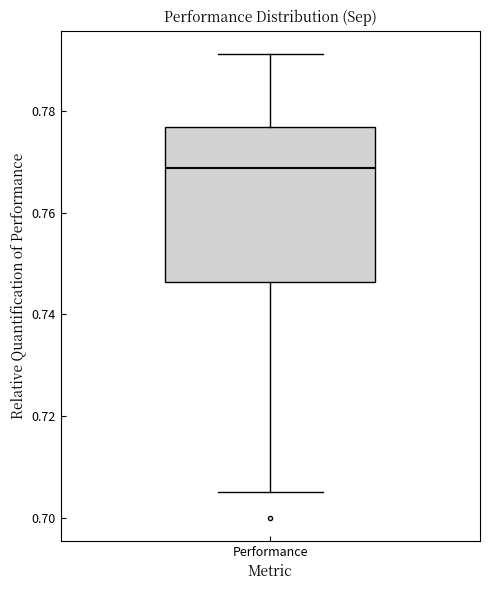

Read this box plot against the y-axis: the position of the median line, the range covered by the box, and the ends of both whiskers. The values are not printed on the chart, so give them approximately, as read against the axis.

median 0.768, box 0.746 to 0.776, whiskers 0.706 to 0.792